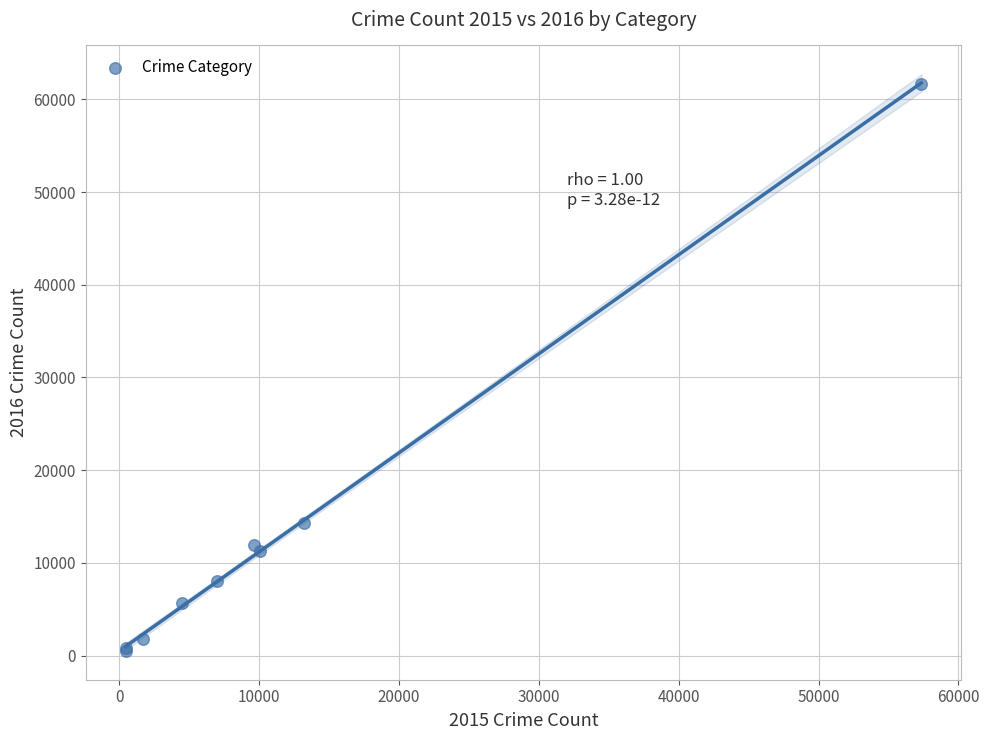

What Y value in the scatter plot is closest to 31066?

14289